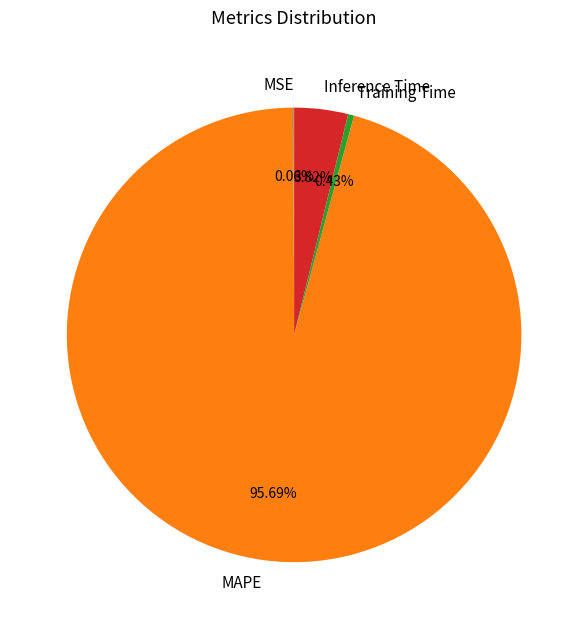

What portion of the pie excludes Inference Time?

96.2%